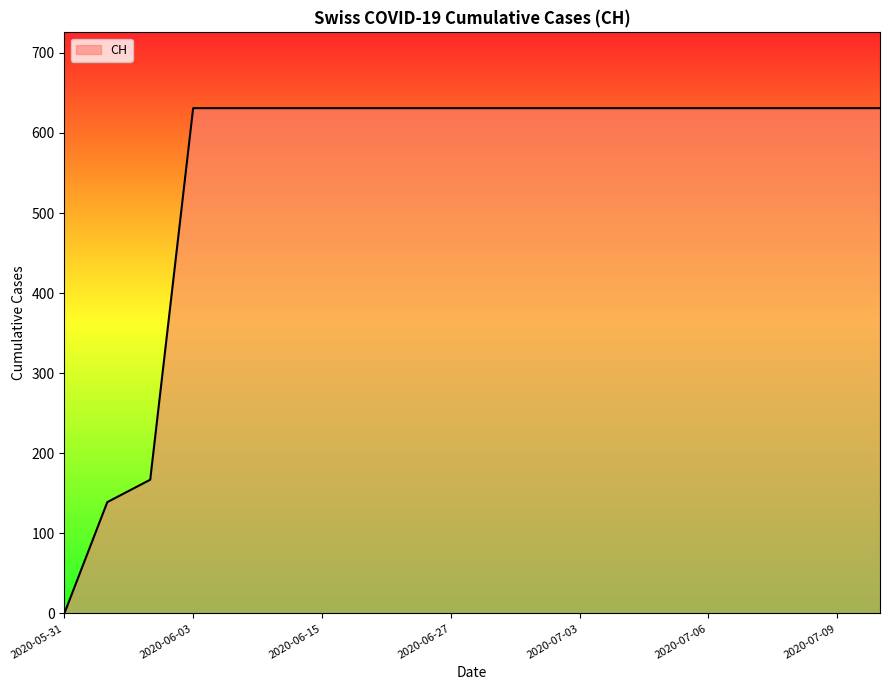

What is the maximum value shown in the chart?

631